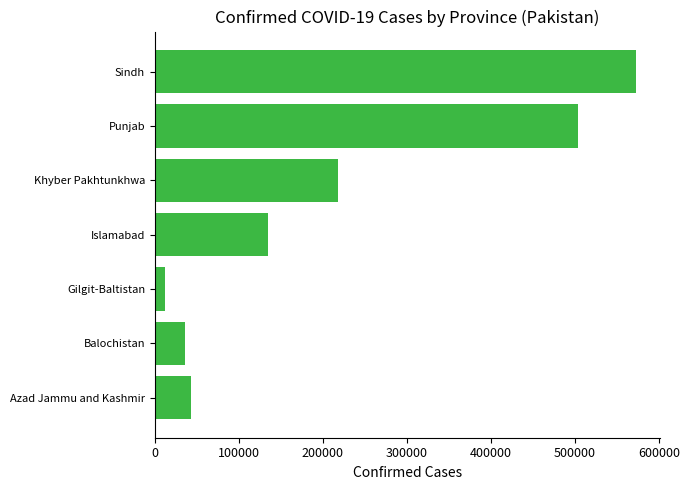

Which has a higher value, Gilgit-Baltistan or Khyber Pakhtunkhwa?

Khyber Pakhtunkhwa